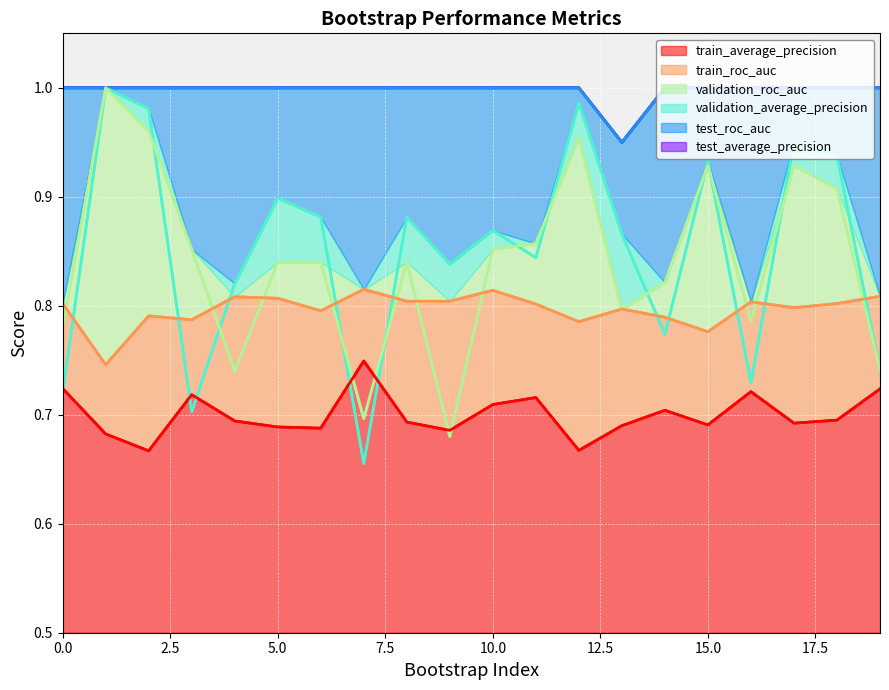

True or false: test_roc_auc and validation_roc_auc cross at least once.

False